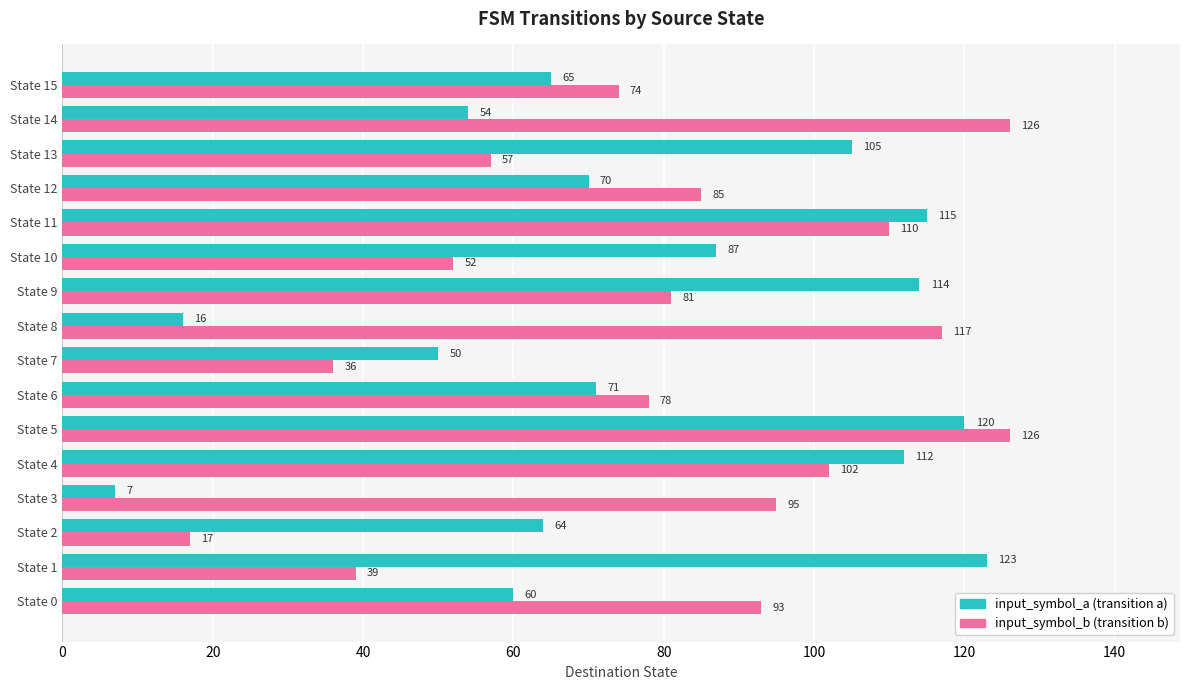

What is the minimum value shown in the chart?

7